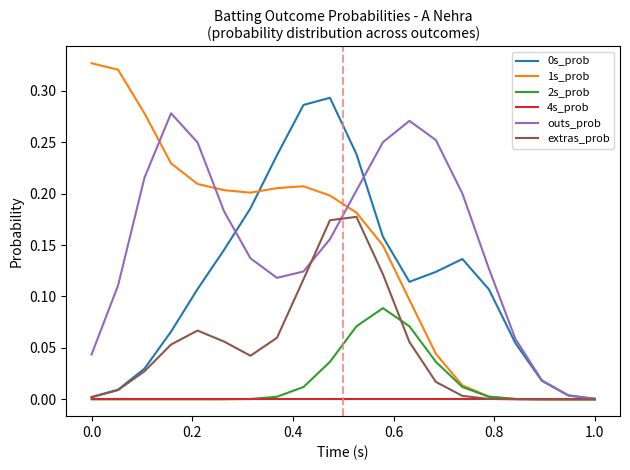

Is this an area chart (filled region under the line)?

No